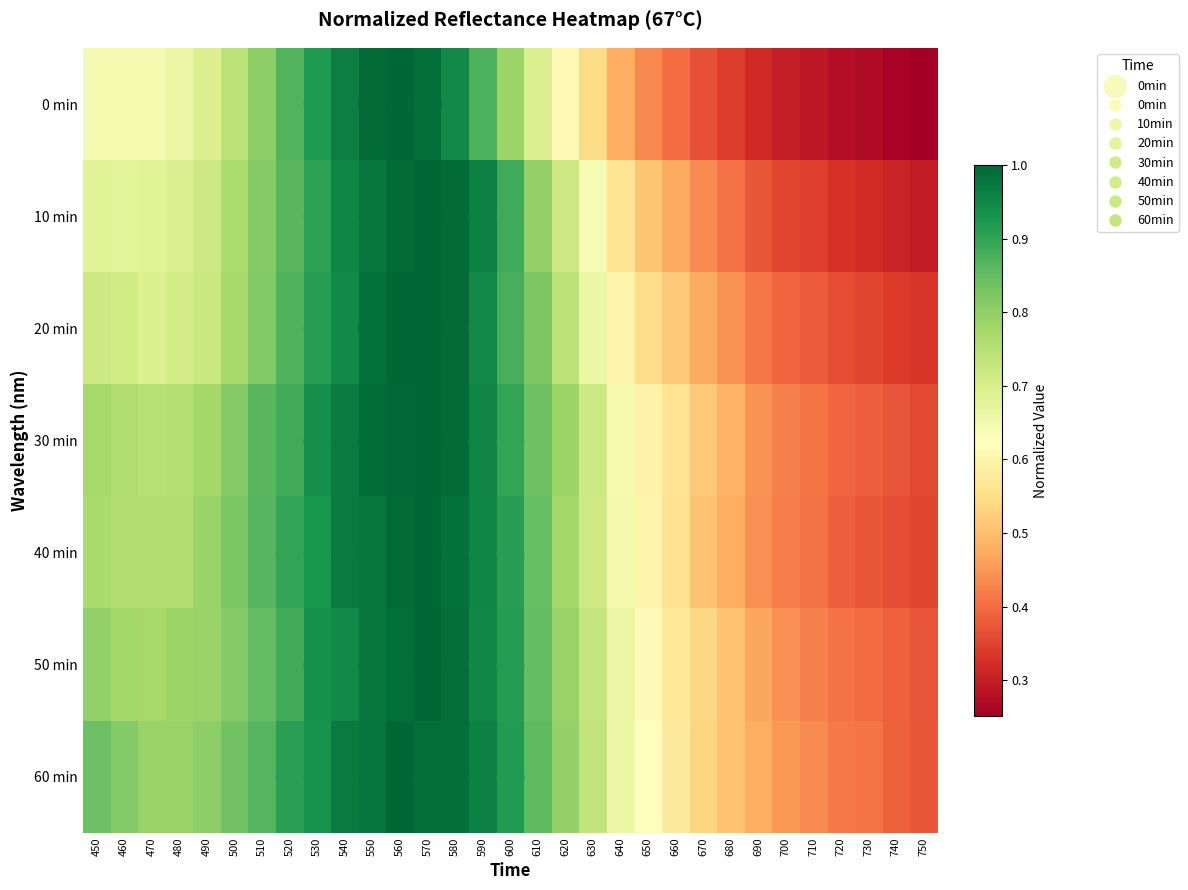

Read the 10min value at 720.

0.3